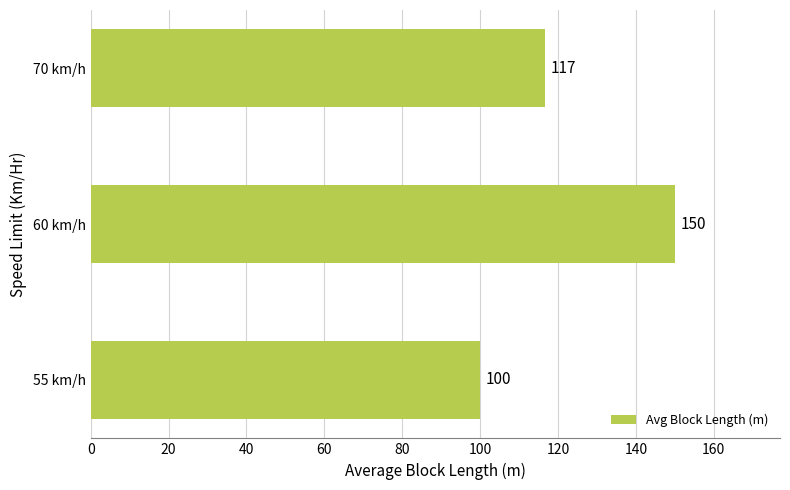

What is the maximum value shown in the chart?

150.0